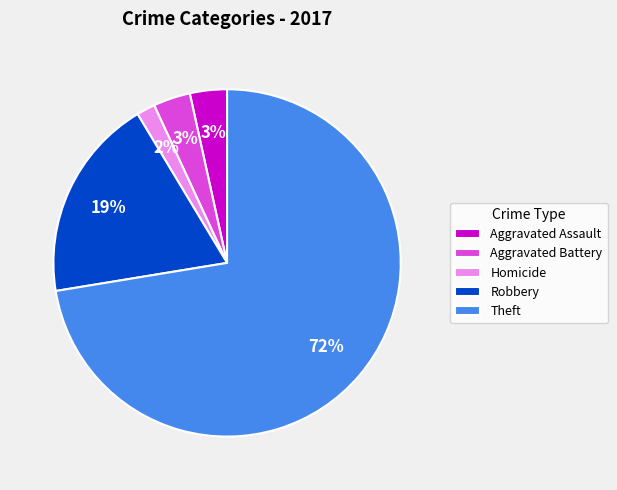

Which slice is the largest?

Theft